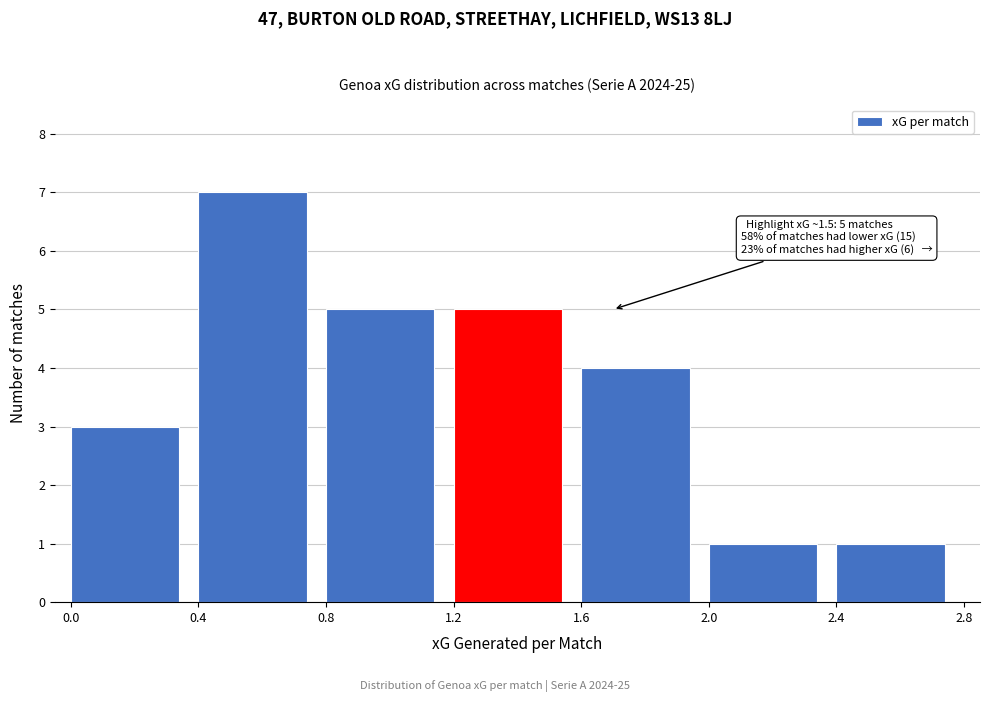

Which range on the x-axis has the tallest bar?

0.4 to 0.8